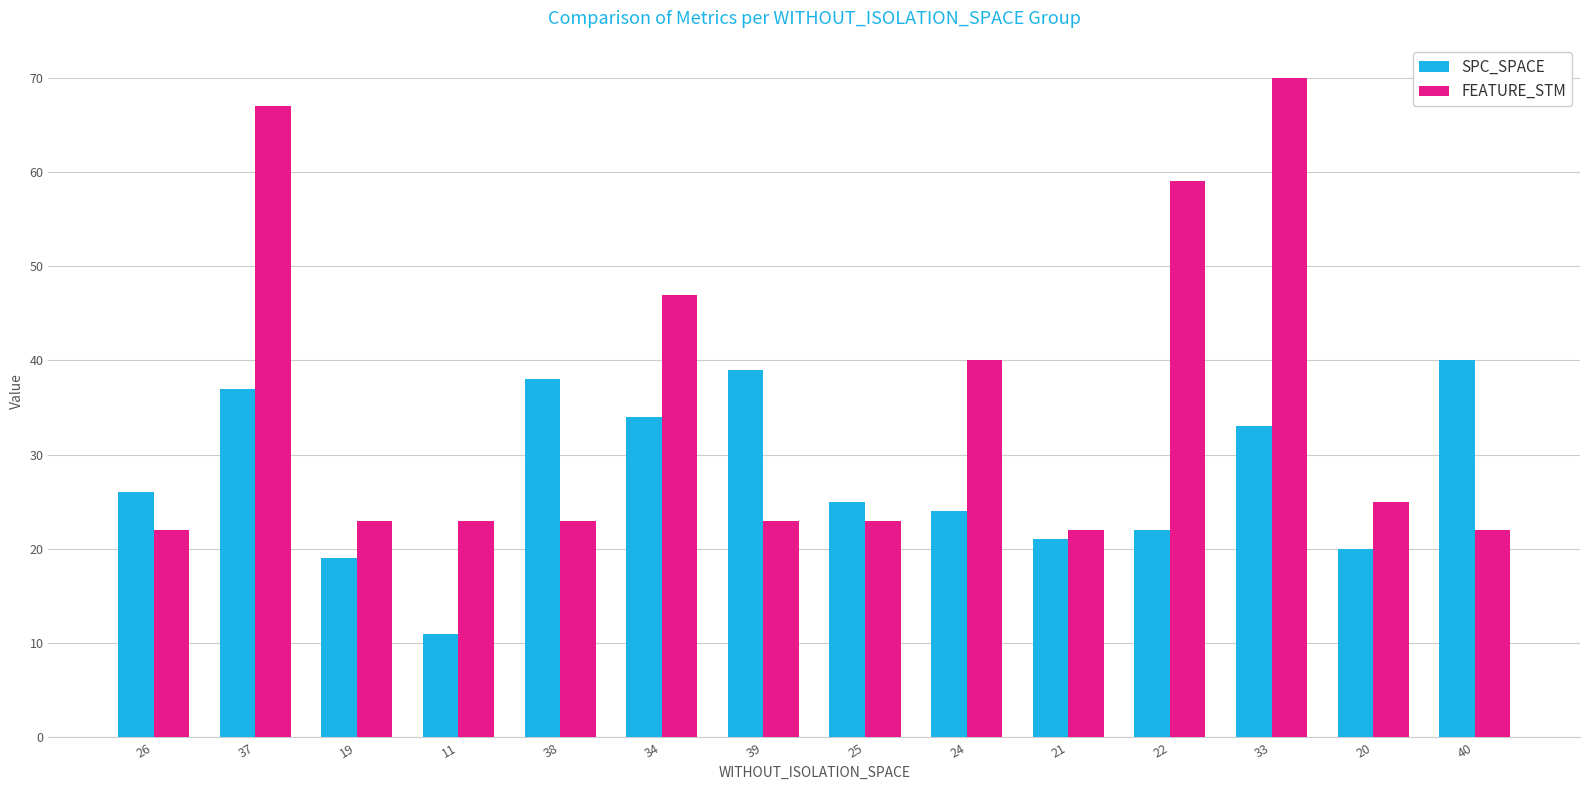

What is the difference between the highest and lowest values at 21?

1